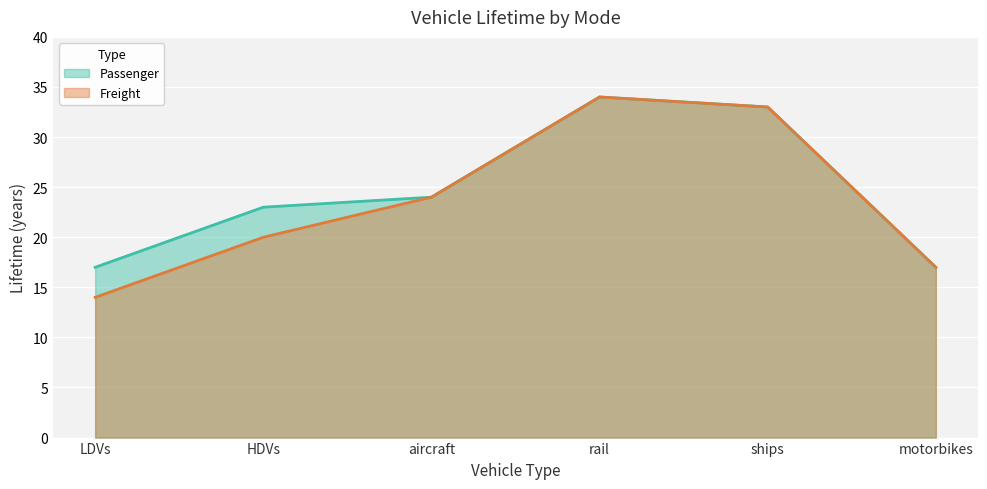

What is the value of the Freight point at the 6th from the left?

17